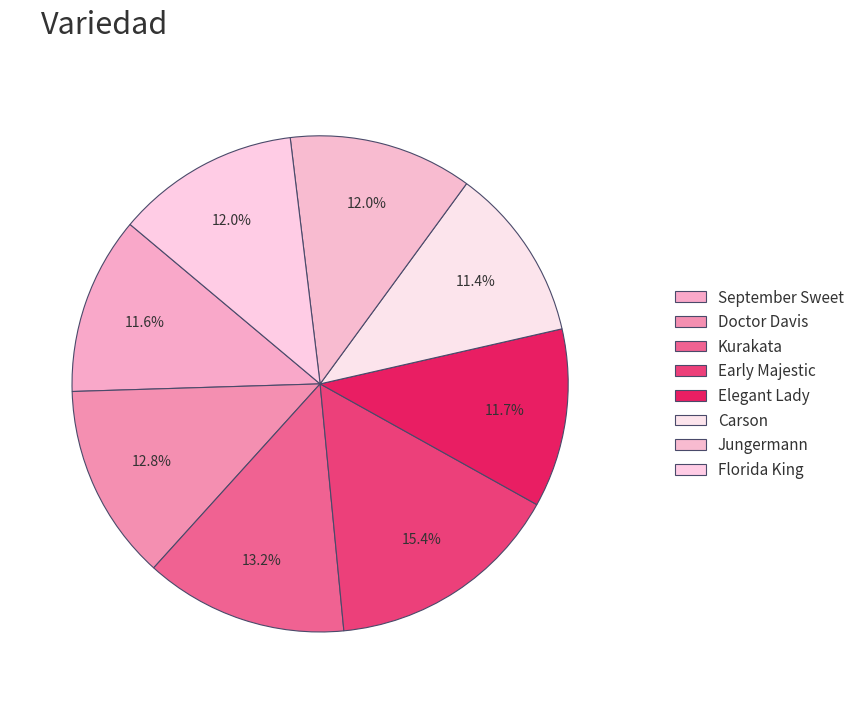

Count the number of slices in the pie.

8